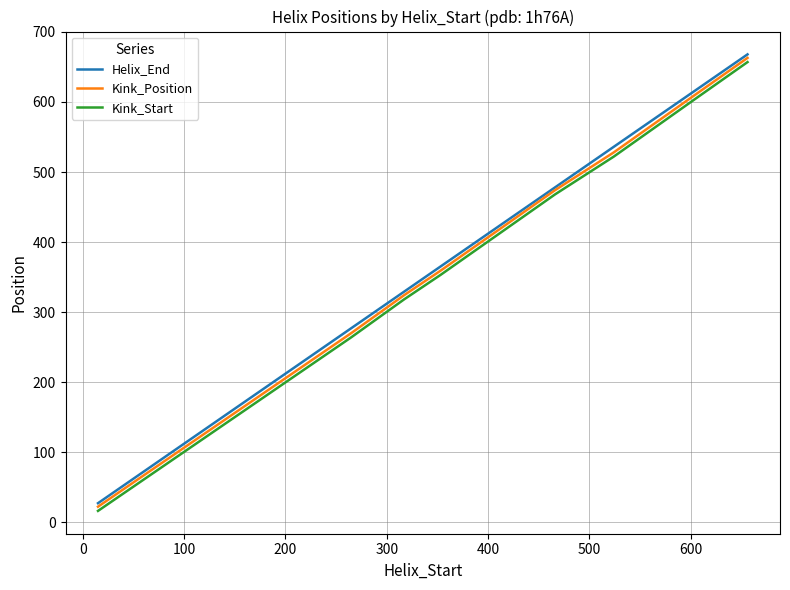

What is the maximum value for Kink_Start?

657